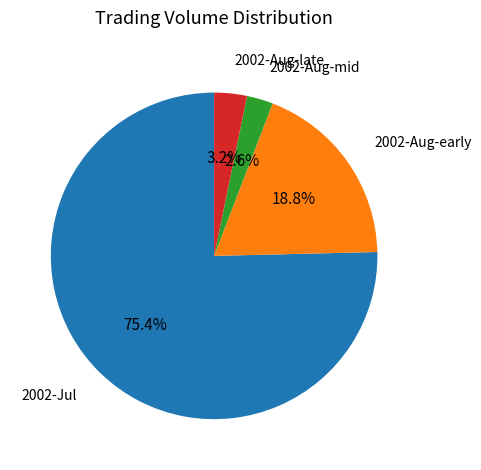

Count the number of slices in the pie.

4